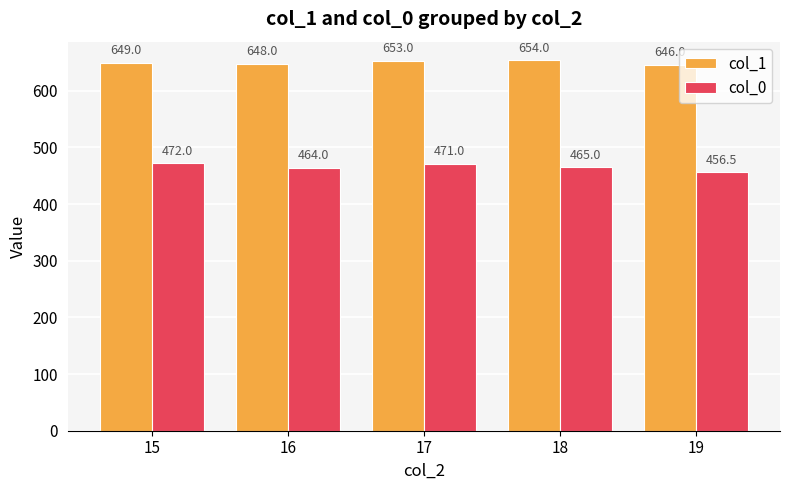

How many distinct data groups are displayed?

2